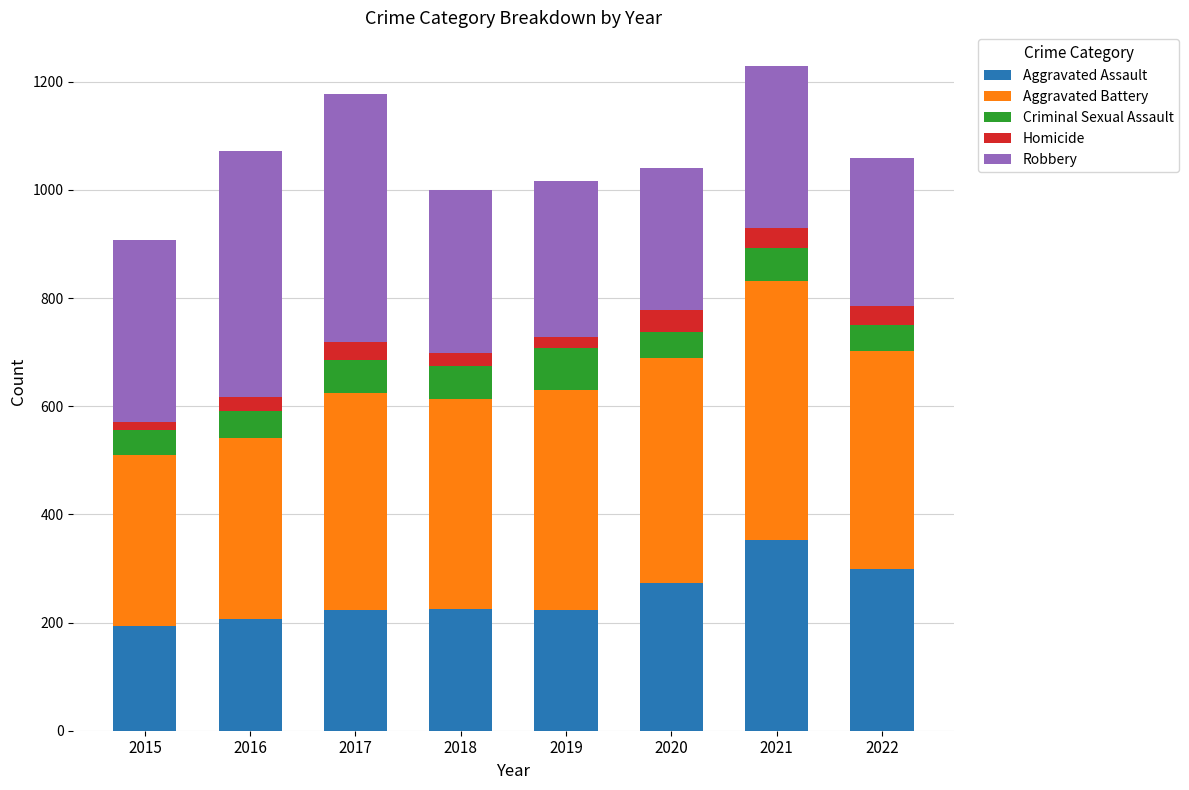

How many series are shown in this chart?

5